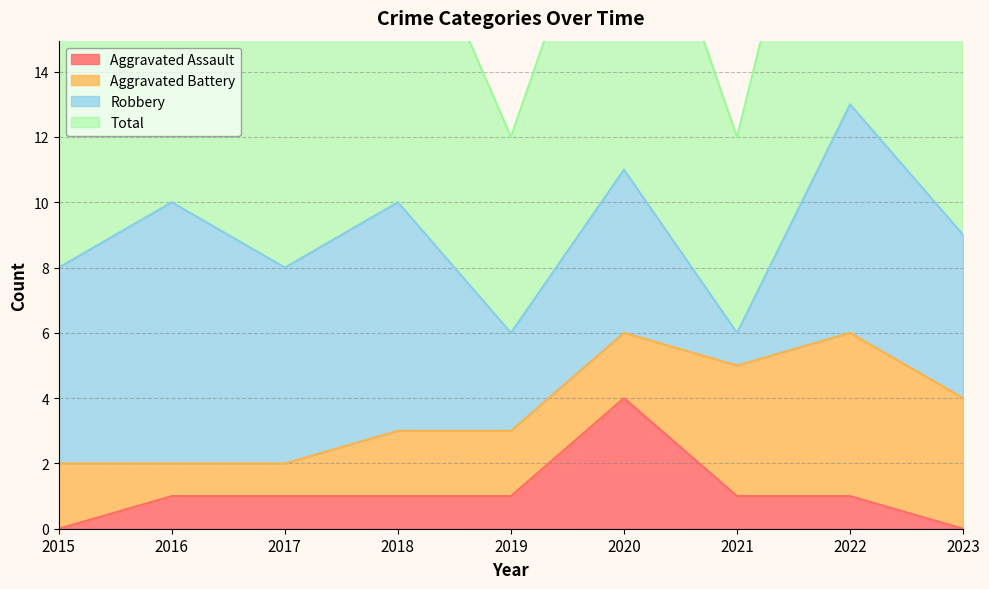

Is it true that Aggravated Assault equals 1 at 2018?

True